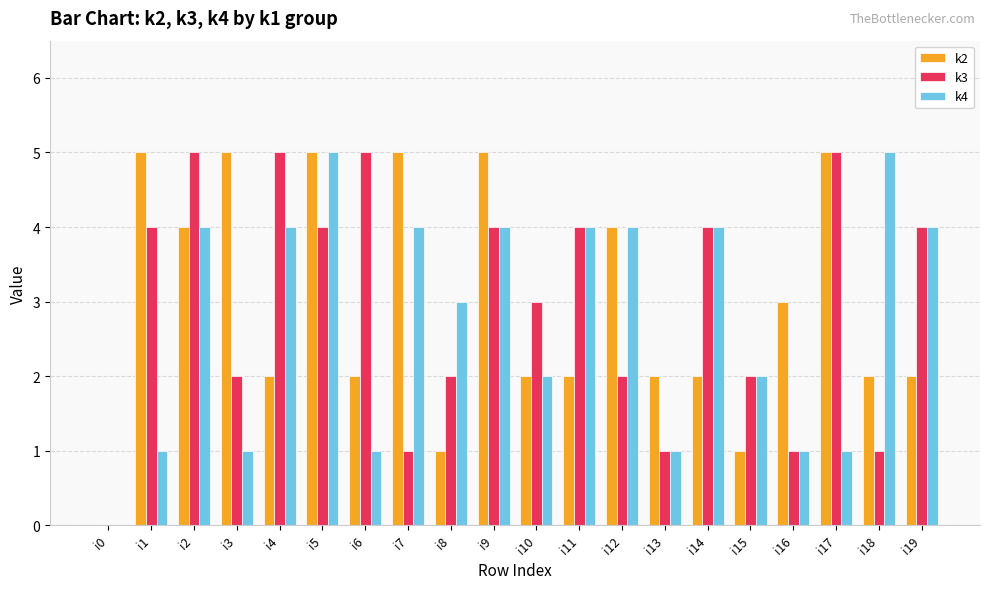

The k4 series shows 4 at i4. True or false?

True